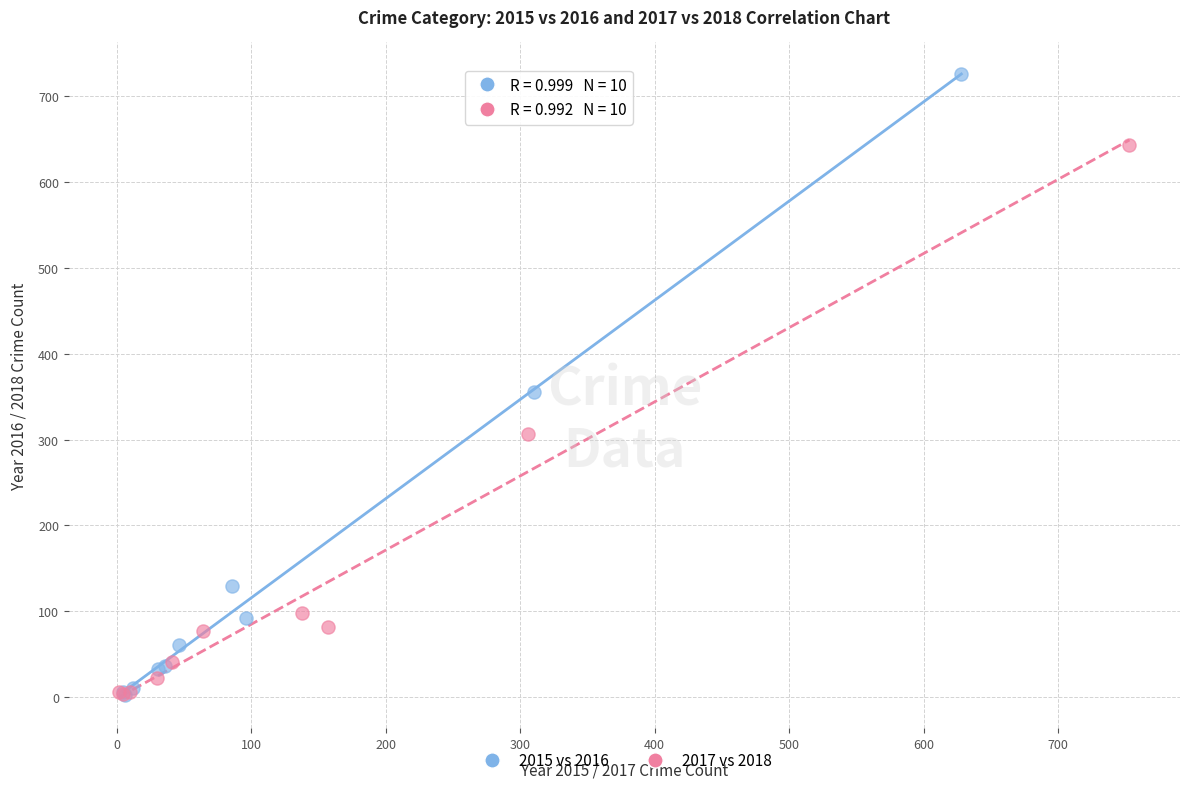

What are all the series names shown in the legend?

2015 vs 2016, 2017 vs 2018